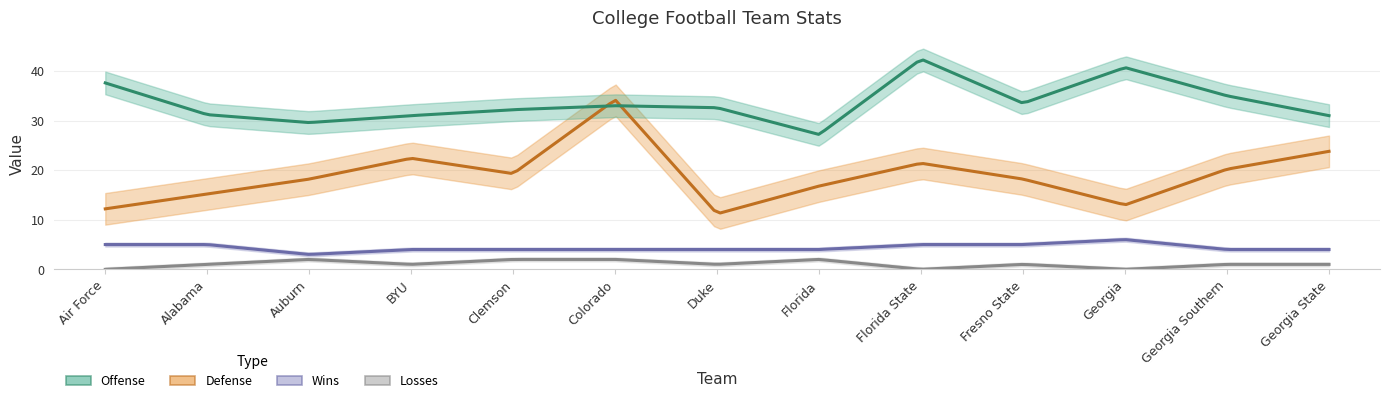

At which label does Wins first exceed 4?

Air Force